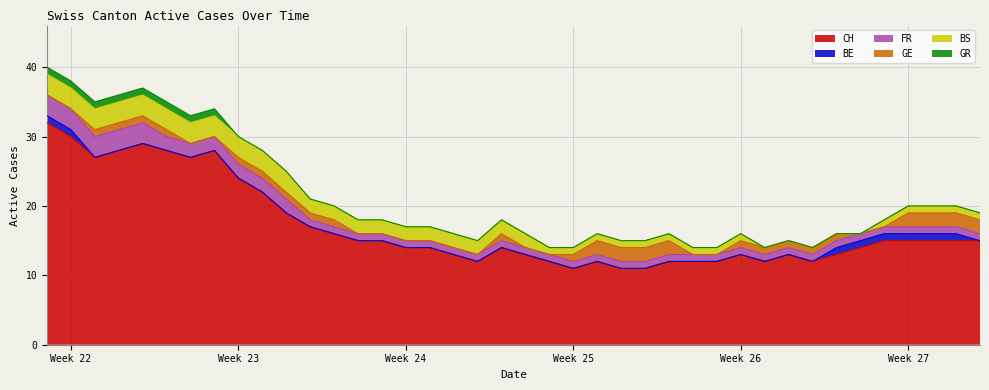

Rank the series at 2020-06-12 from lowest to highest value.

BE, GR, FR, GE, BS, CH